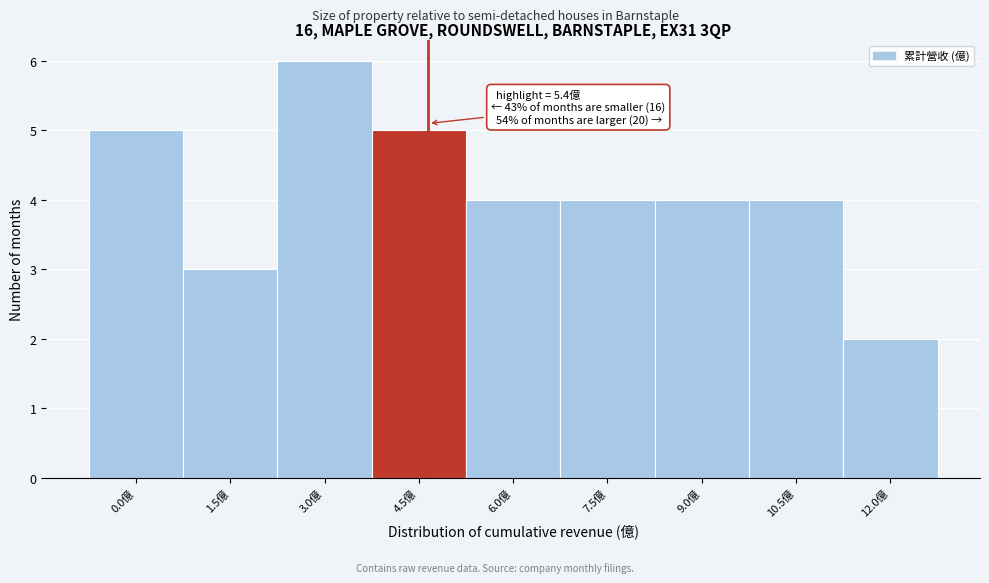

Reading right to left, transcribe all the data shown in this chart.

12.0億=2	10.5億=4	9.0億=4	7.5億=4	6.0億=4	4.5億=5	3.0億=6	1.5億=3	0.0億=5